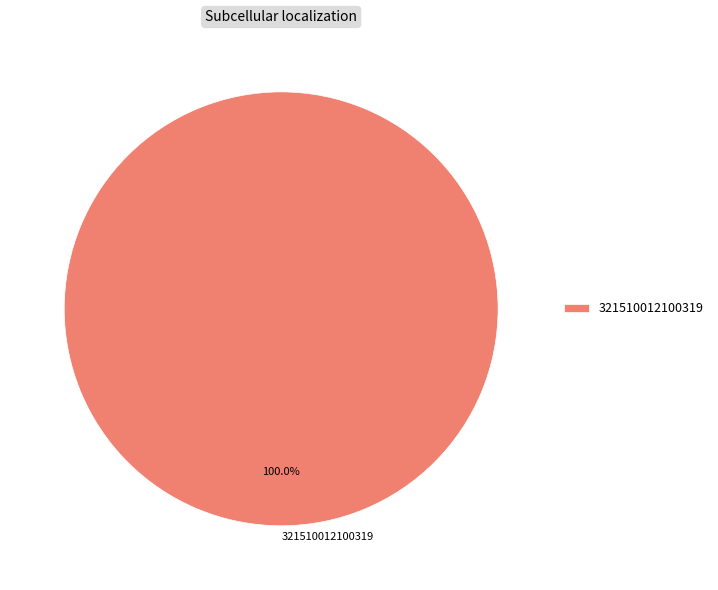

Is there a majority slice in this chart?

Yes